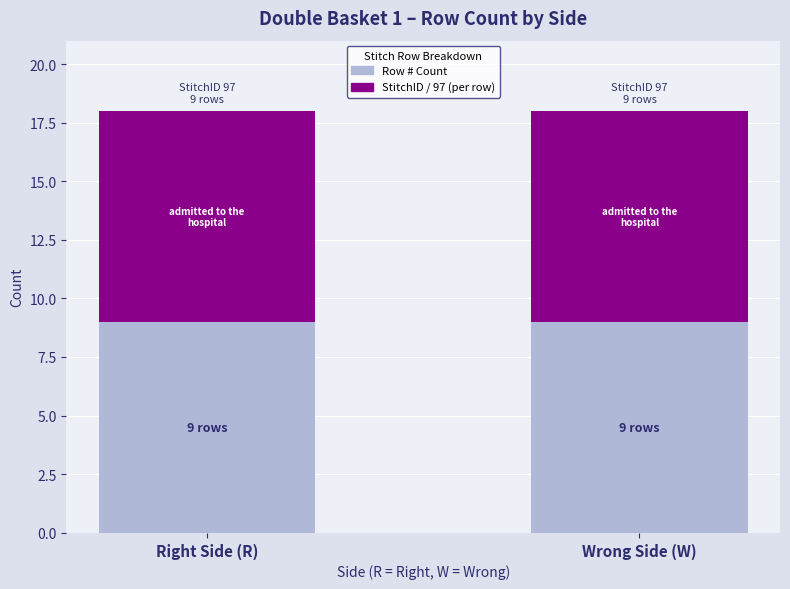

Which category has the lowest value in the Row # series?

R